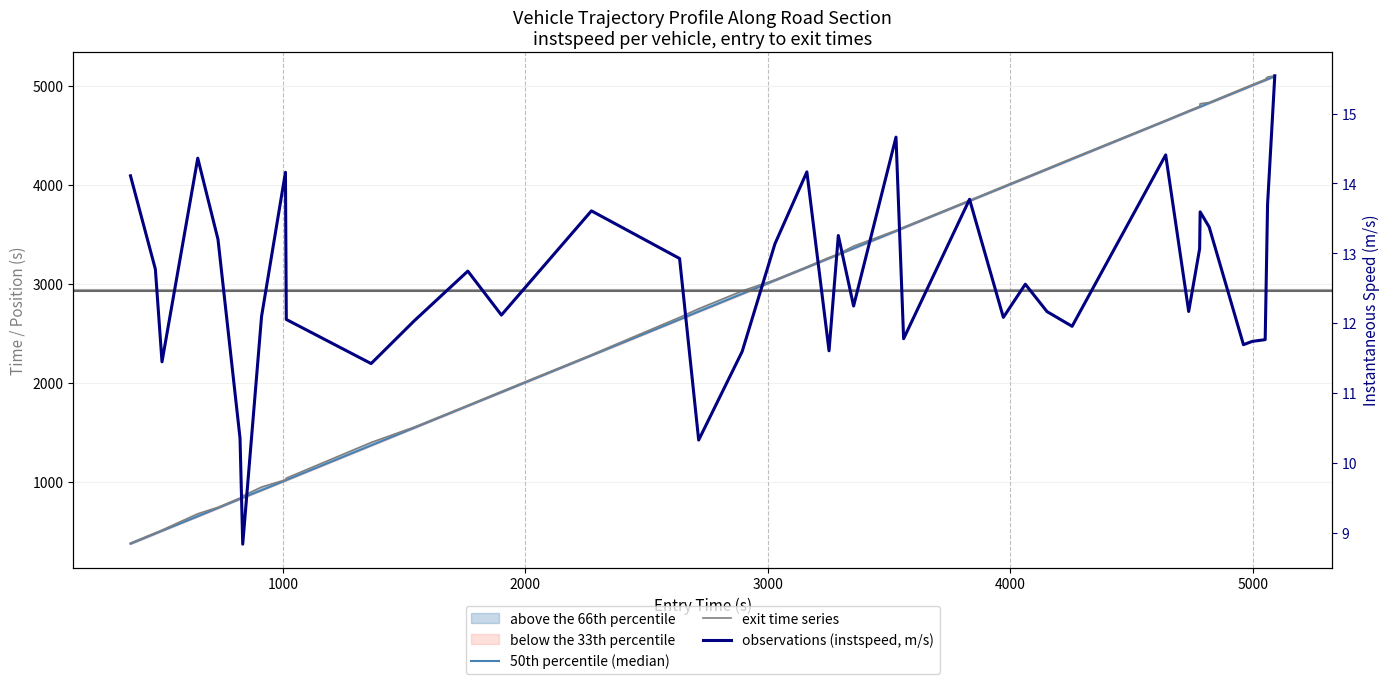

What is the highest value of the observations (instspeed, m/s) series?

15.5